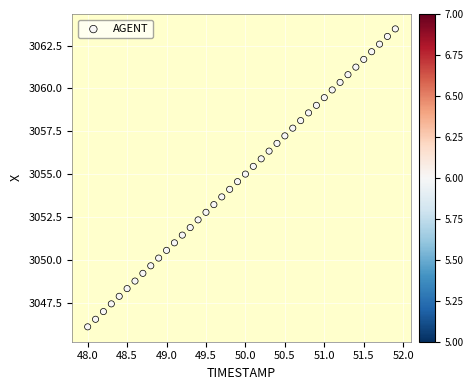

What is the range of X values (max minus min)?

3.9